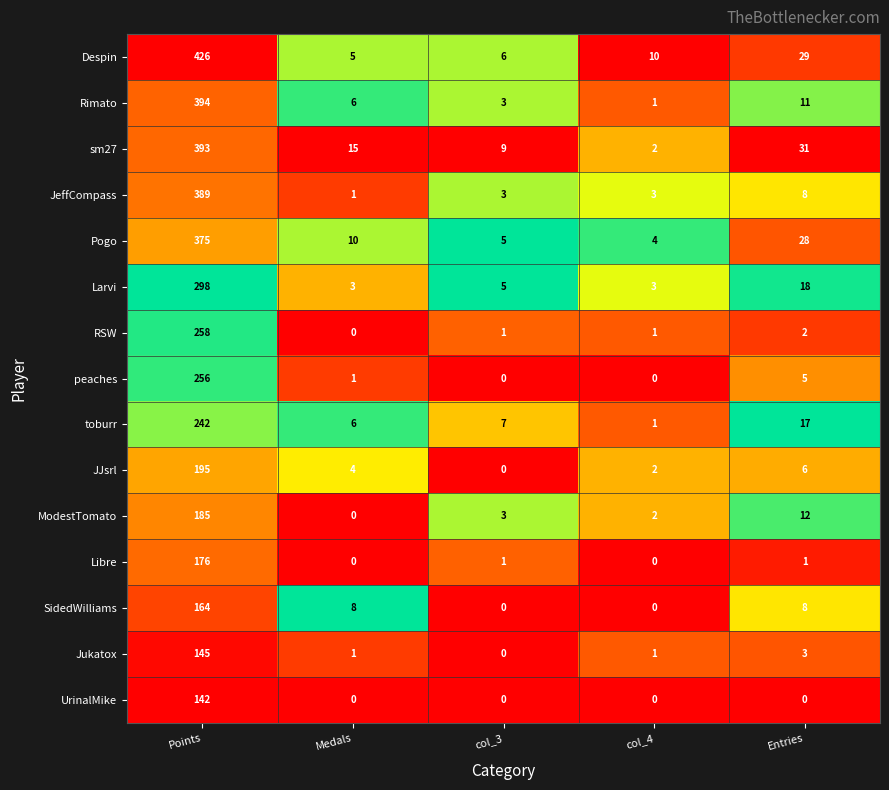

What is the maximum value shown in the chart?

426